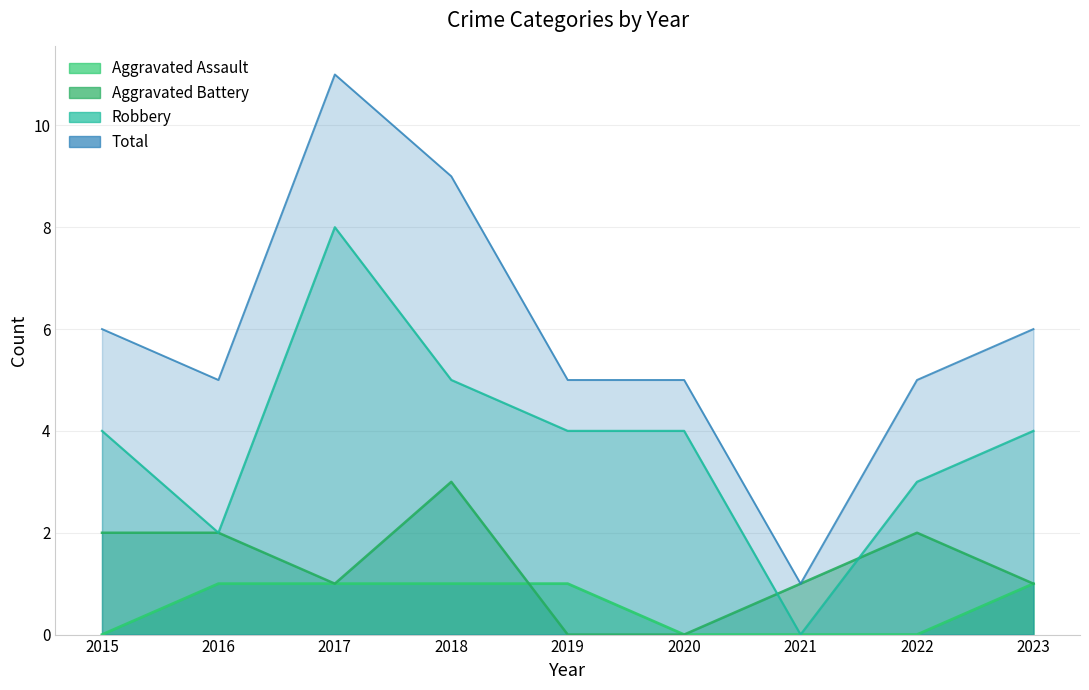

What is the value of the Aggravated Assault point at the 3rd from the left?

1